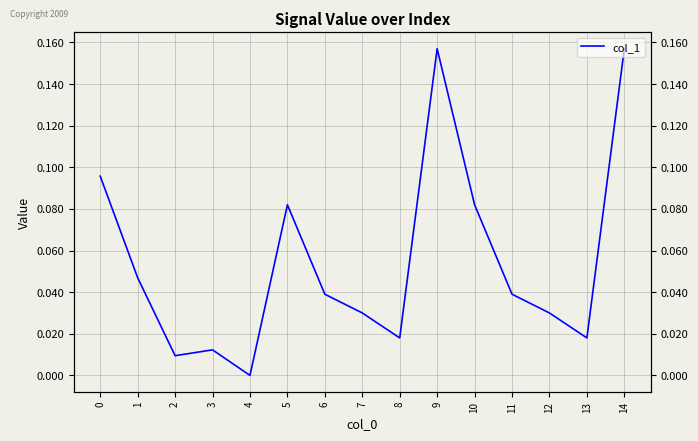

Count the number of categories in the chart.

15